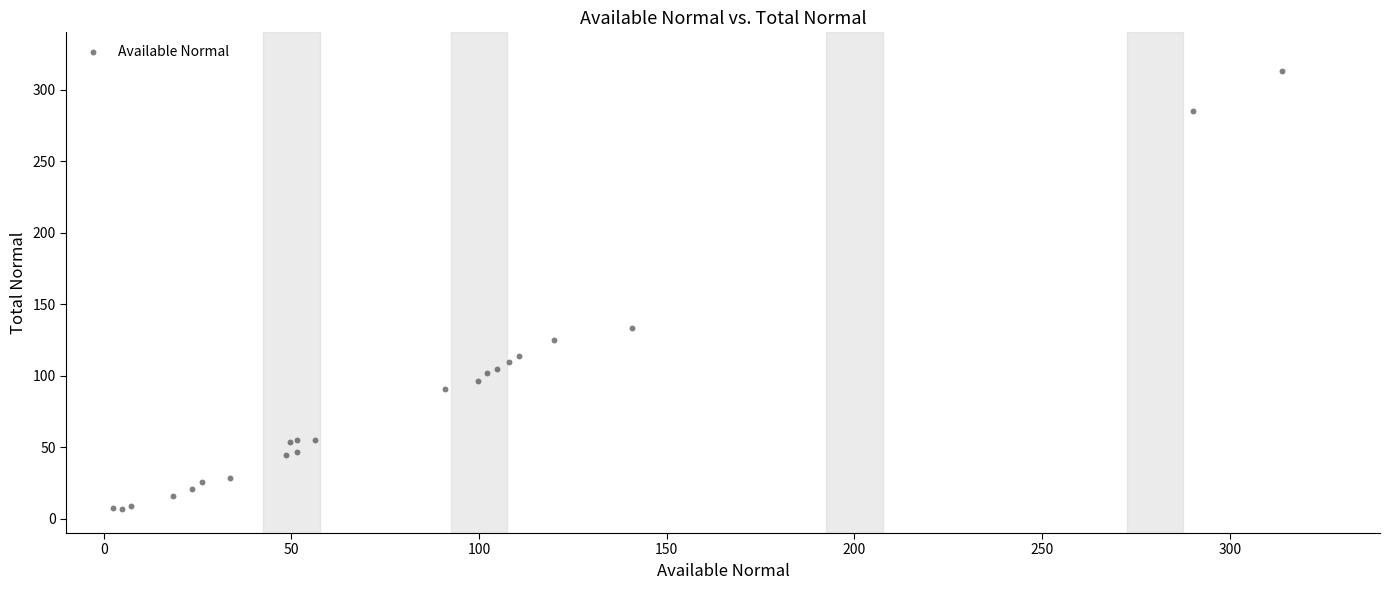

What Y value in the scatter plot is closest to 160?

133.4